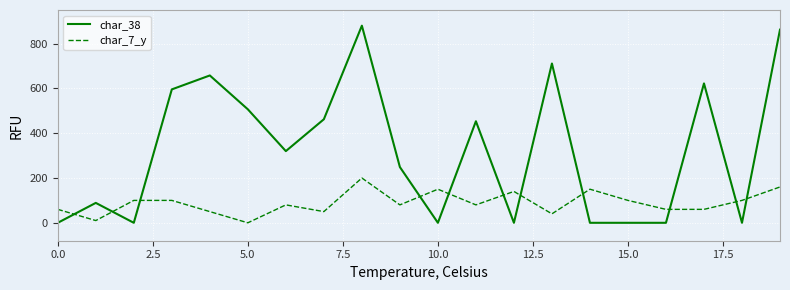

Is this an area chart (filled region under the line)?

No